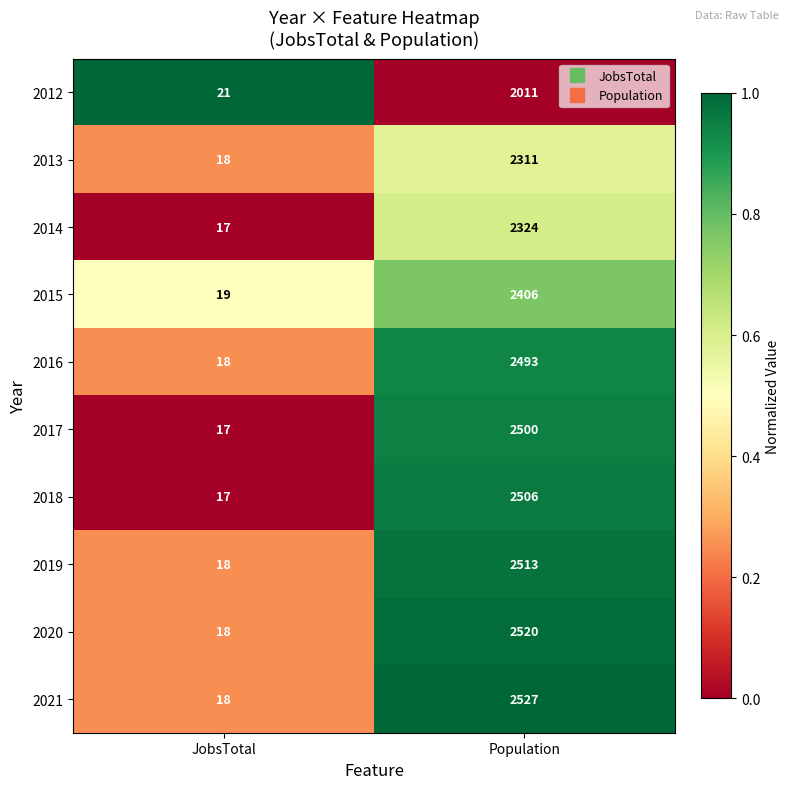

Reading left to right, extract all data points from this chart.

2012: 21	2011
2013: 18	2311
2014: 17	2324
2015: 19	2406
2016: 18	2493
2017: 17	2500
2018: 17	2506
2019: 18	2513
2020: 18	2520
2021: 18	2527